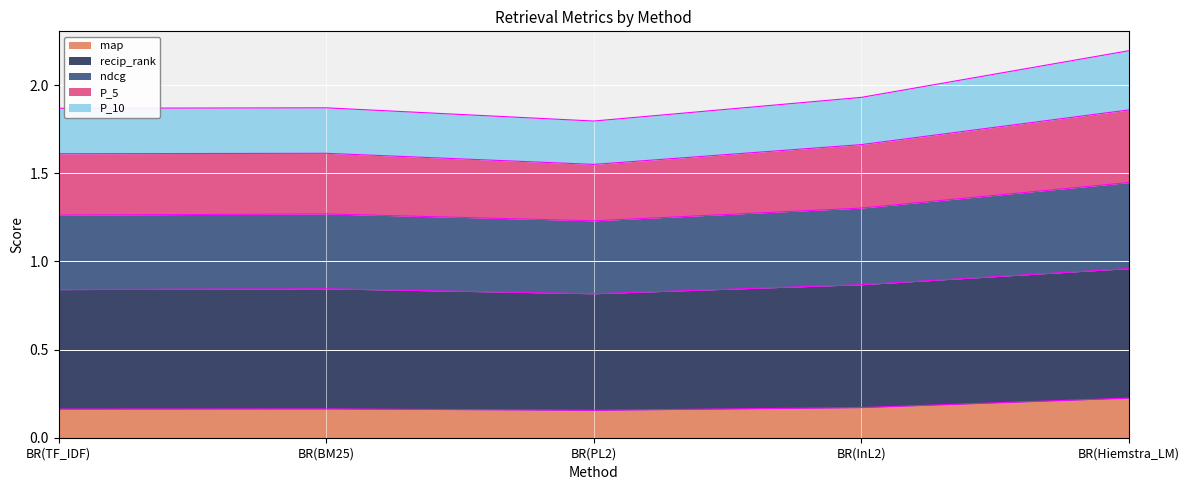

True or false: recip_rank and ndcg cross at least once.

False